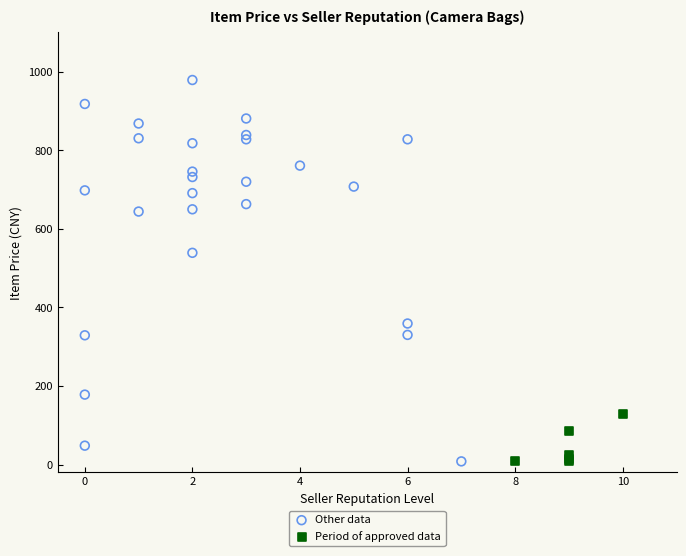

Which series contains the highest Y value?

Other data